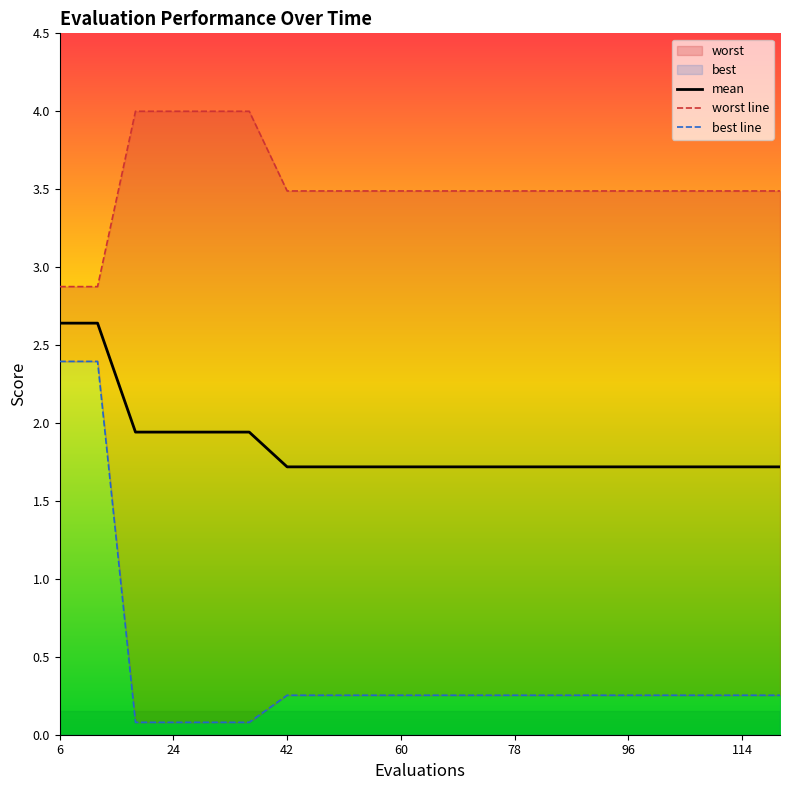

What is the maximum value shown in the chart?

4.0